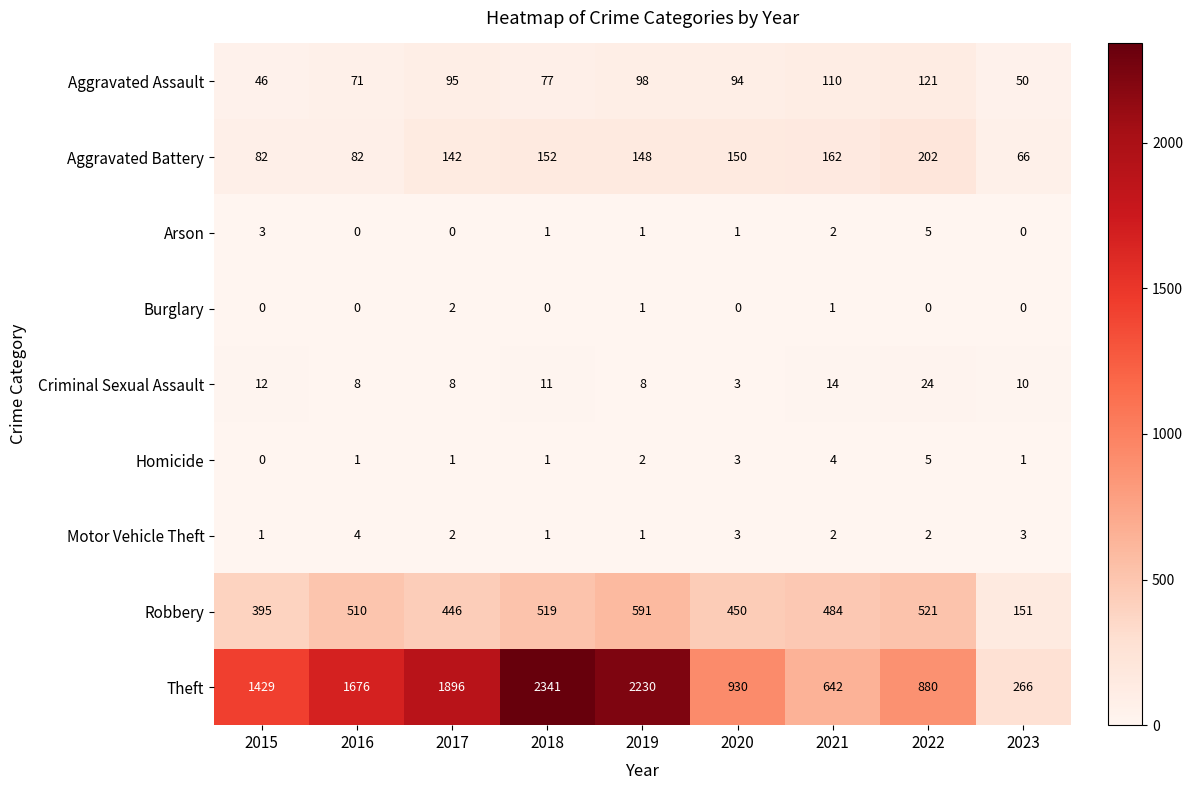

Which series changed the most between 2017 and 2018?

Theft